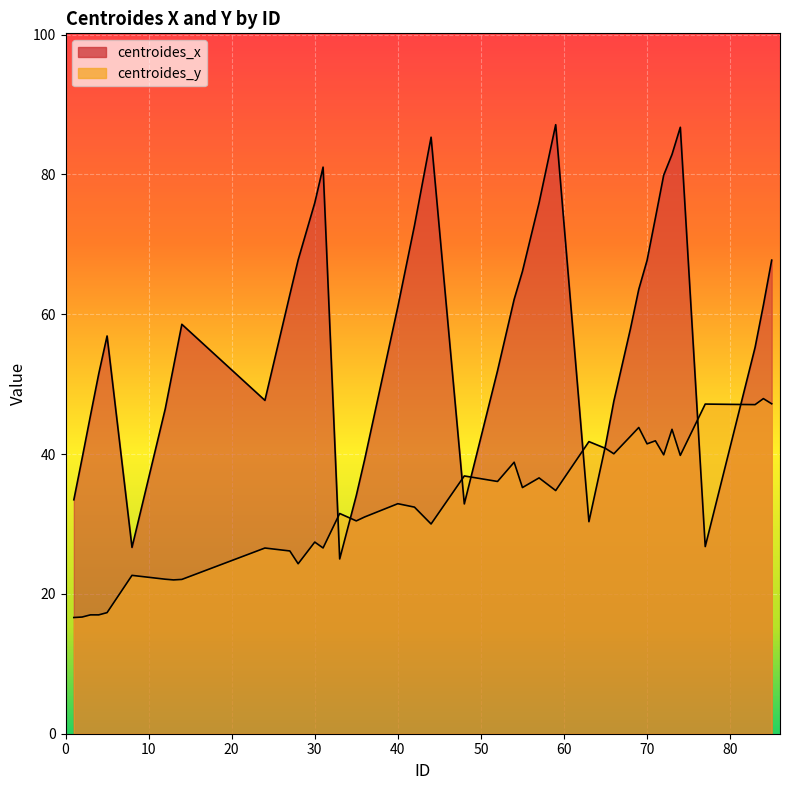

The value of centroides_x at 30 is 75.9. True or false?

True